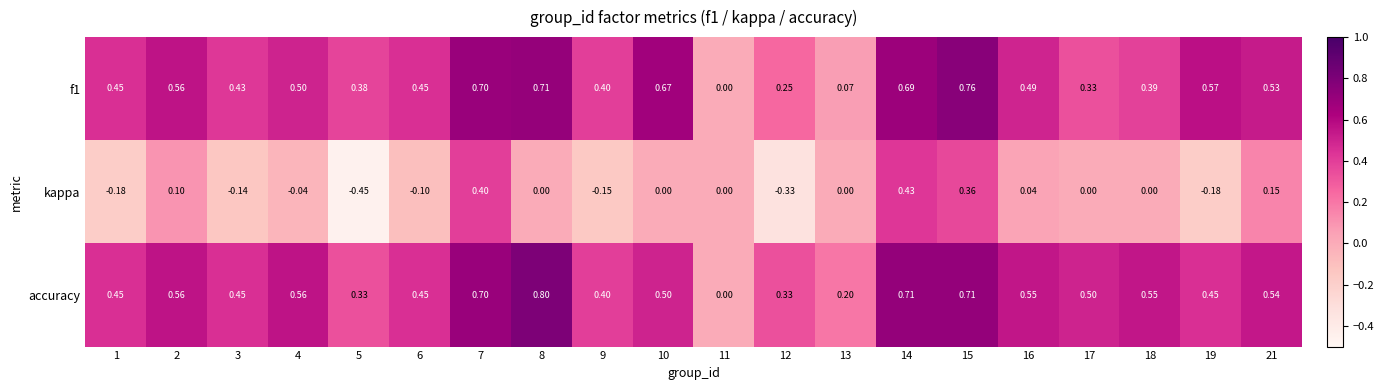

Which series has the largest range (max minus min)?

kappa